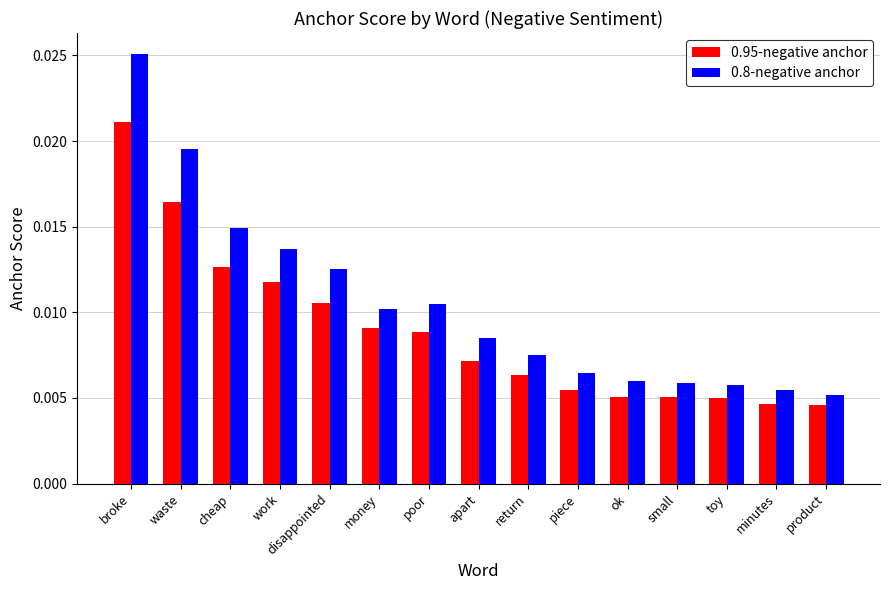

What is the label of the 7th bar from the right?

return